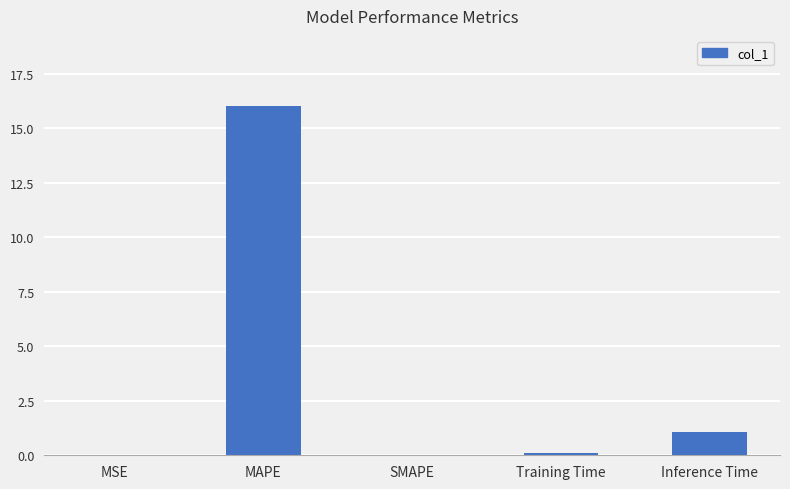

Which has a higher value, SMAPE or MAPE?

MAPE